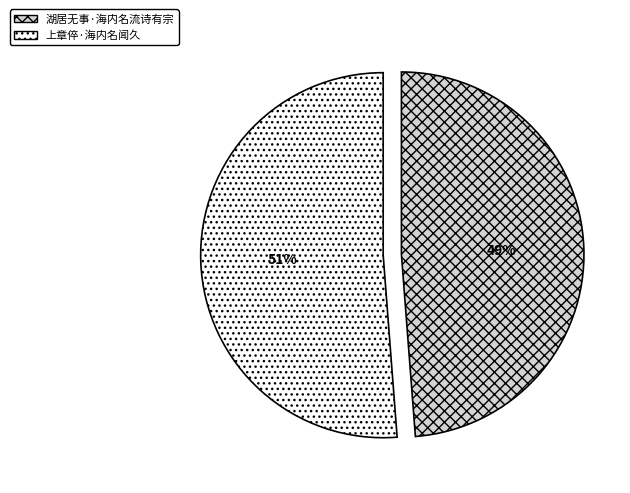

Rank the categories by value from lowest to highest.

湖居无事·海内名流诗有宗, 上章倅·海内名闻久